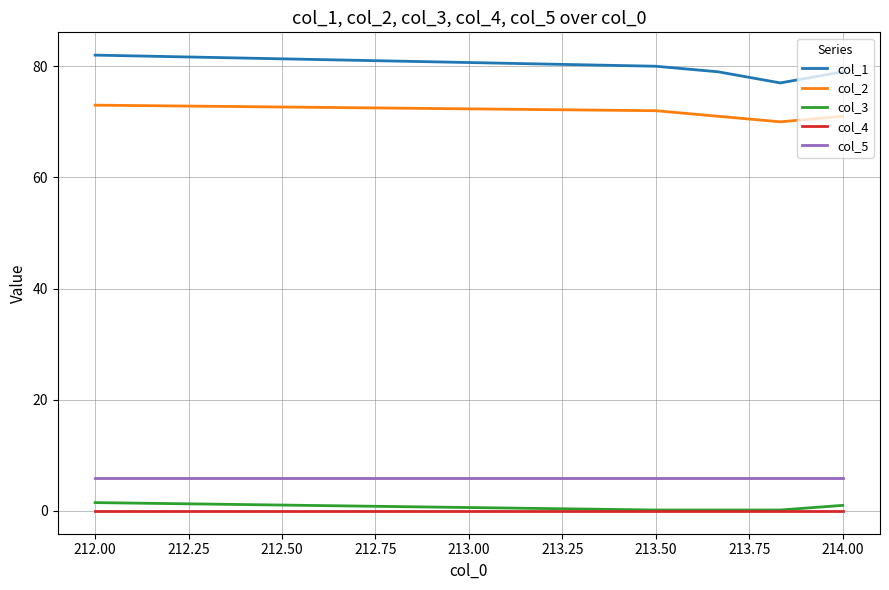

Which series has the largest total across all categories?

col_1